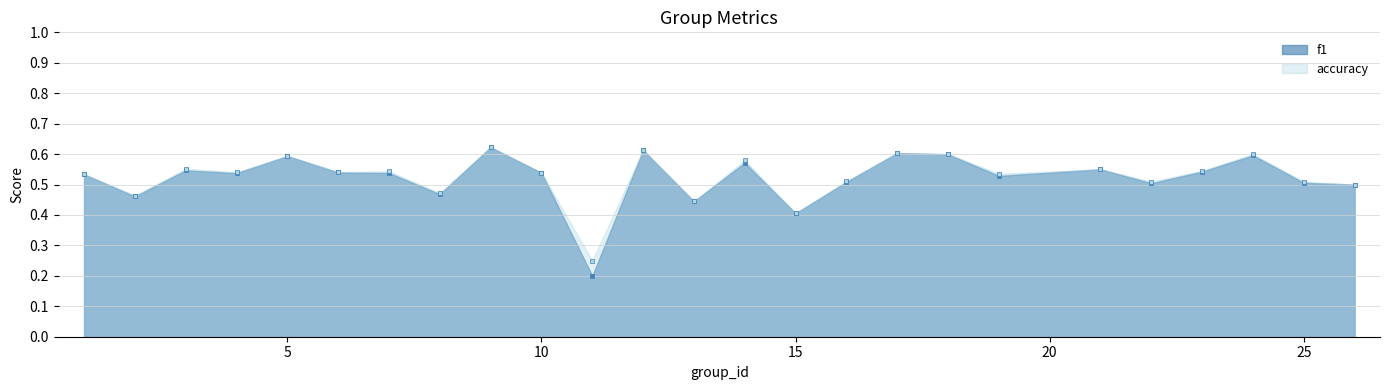

Which series contains the lowest Y value?

f1